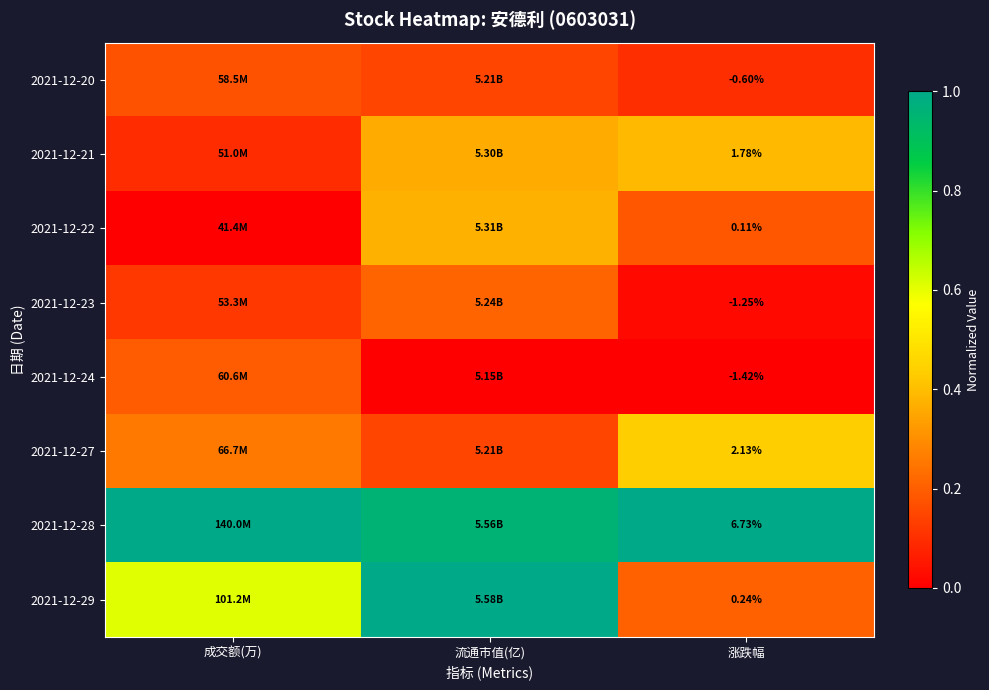

How many 2021-12-24 values are between 0 and 1?

3